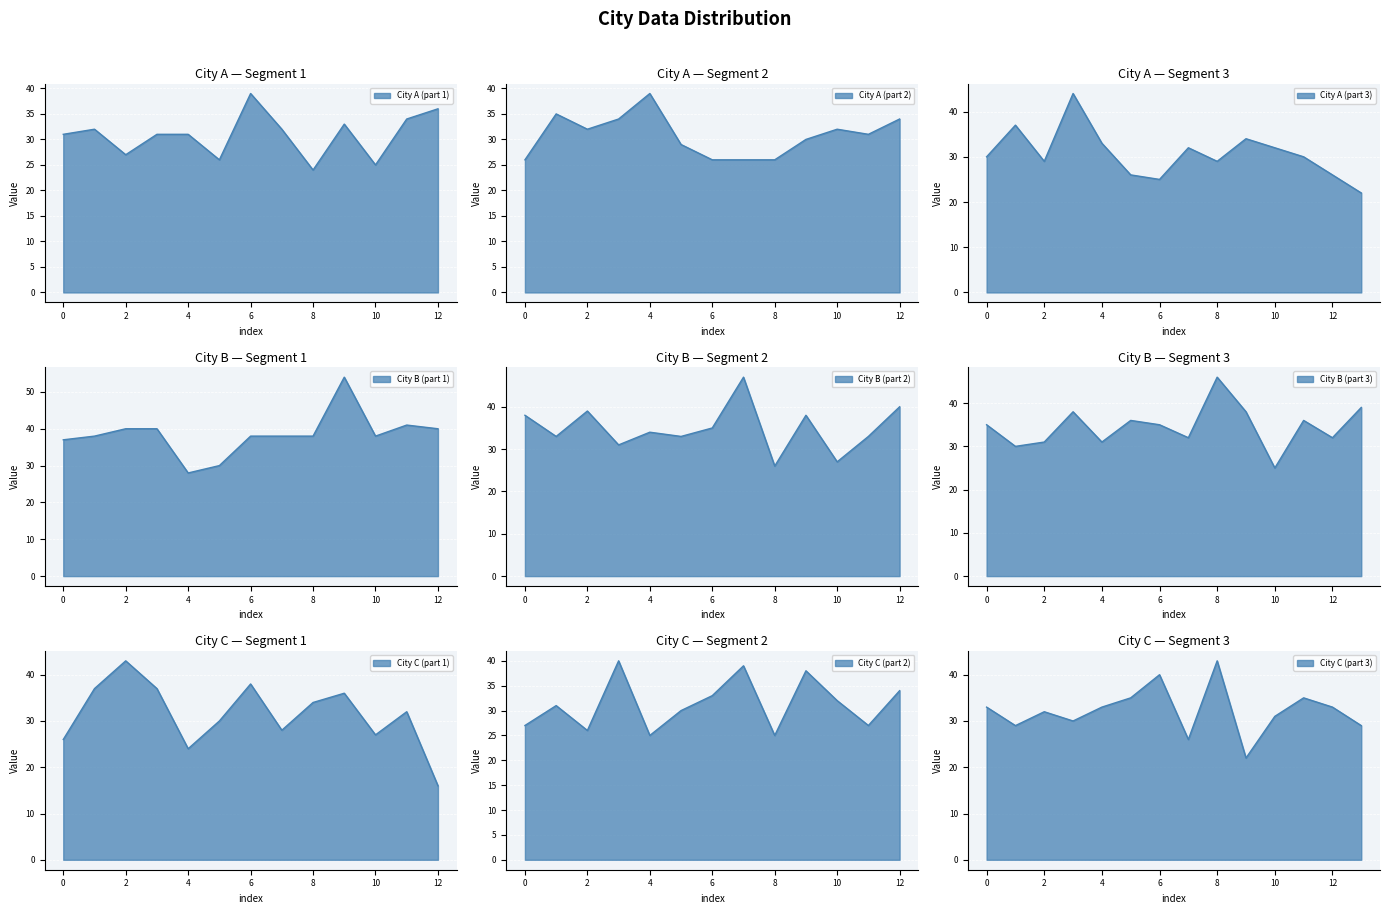

Reading left to right, list all the values displayed in this chart.

City A: 31	32	27	31	31	26	39	32	24	33	25	34	36	26	35	32	34	39	29	26	26	26	30	32	31	34	30	37	29	44	33	26	25	32	29	34	32	30	26	22
City B: 37	38	40	40	28	30	38	38	38	54	38	41	40	38	33	39	31	34	33	35	47	26	38	27	33	40	35	30	31	38	31	36	35	32	46	38	25	36	32	39
City C: 26	37	43	37	24	30	38	28	34	36	27	32	16	27	31	26	40	25	30	33	39	25	38	32	27	34	33	29	32	30	33	35	40	26	43	22	31	35	33	29